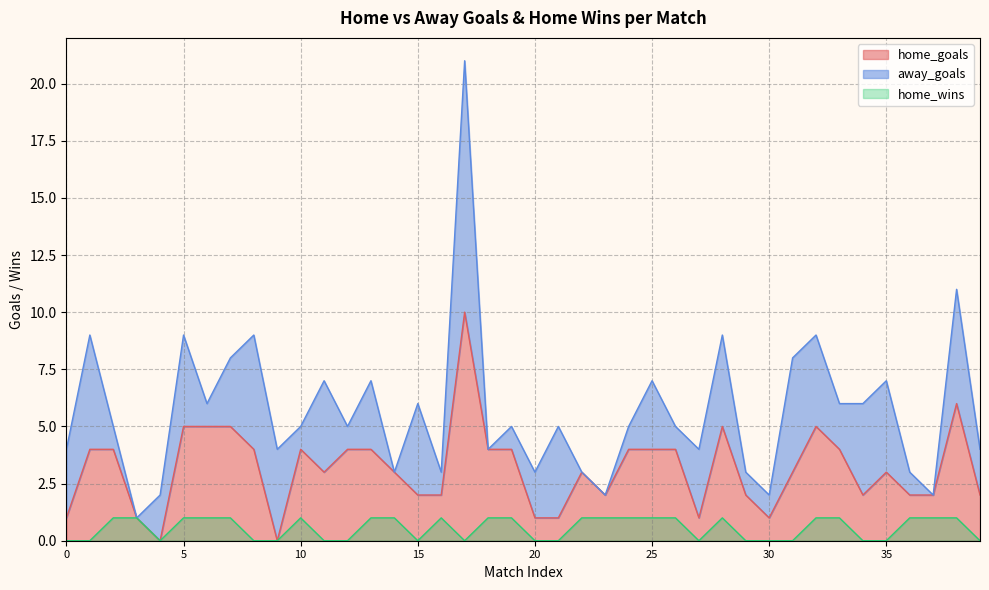

Where is home_goals nearest to the value 5?

5